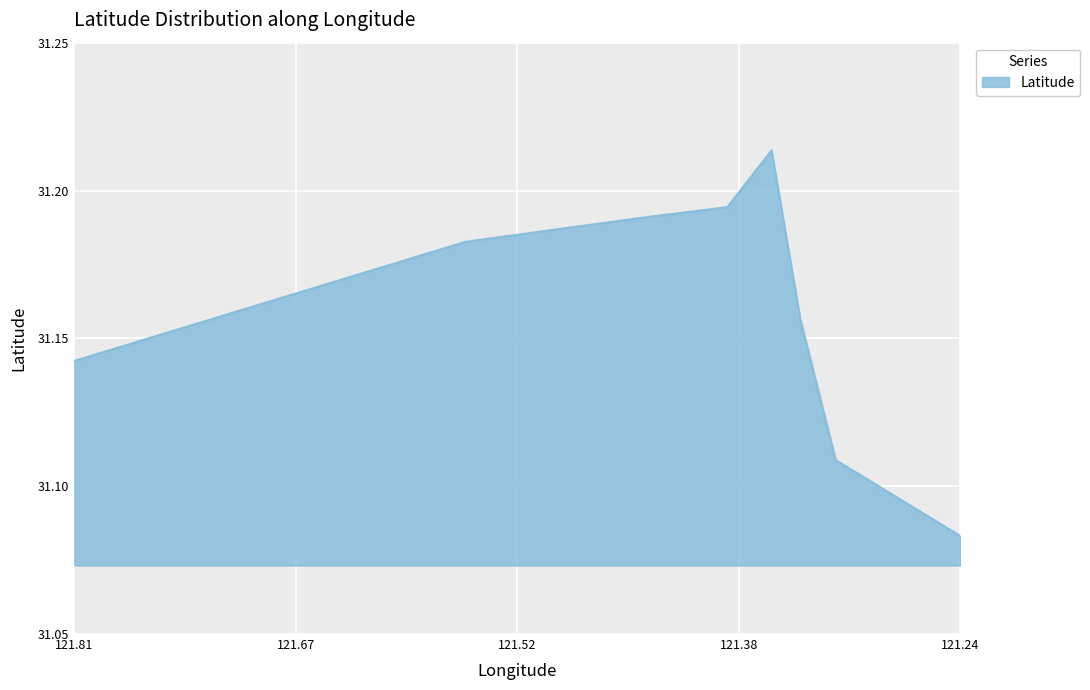

How many series are shown in this chart?

1